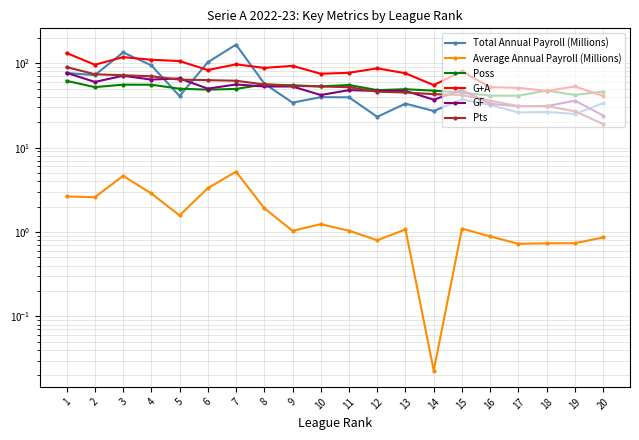

Is the value of GF at 2 greater than the value of G+A at 13?

No